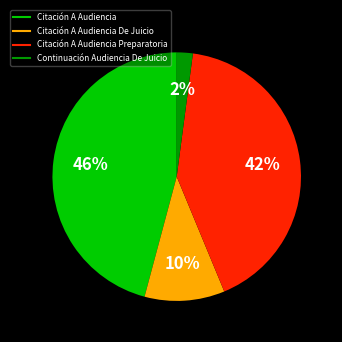

To the nearest percent, what is the difference between the largest and smallest slice percentages?

44%